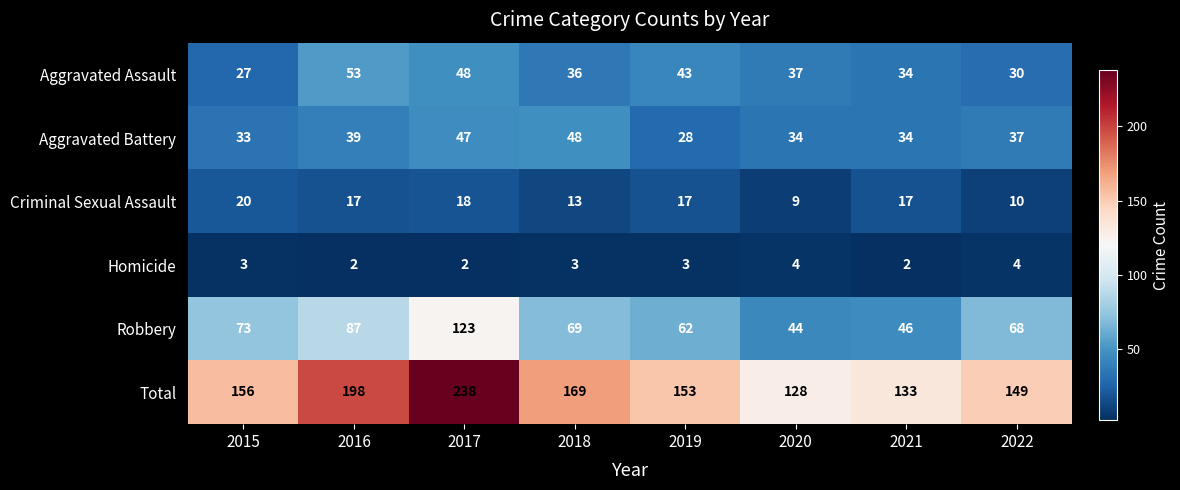

Which series has the largest total across all categories?

Total